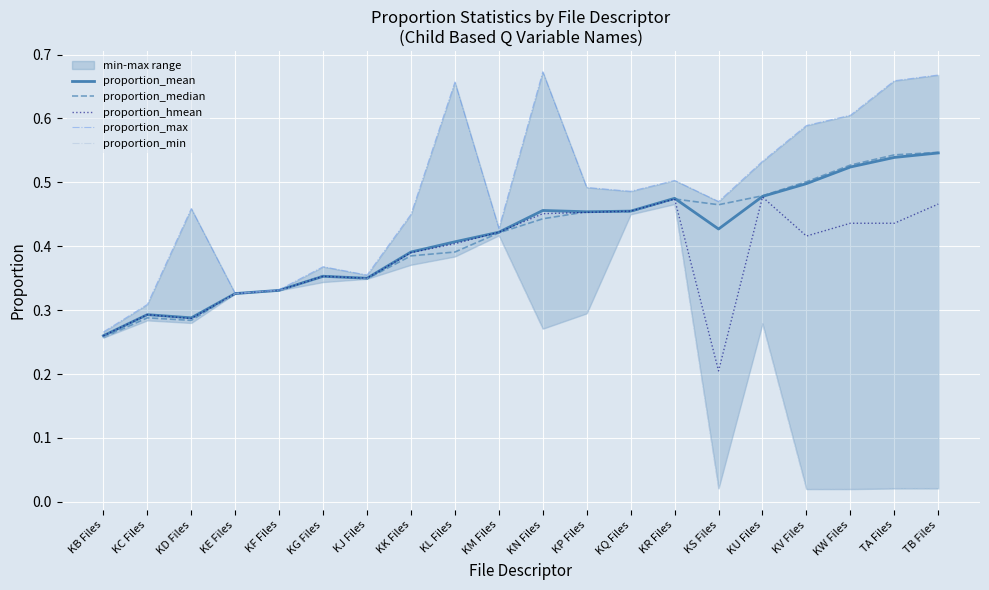

What is the total value across all series at KR Files?

2.4